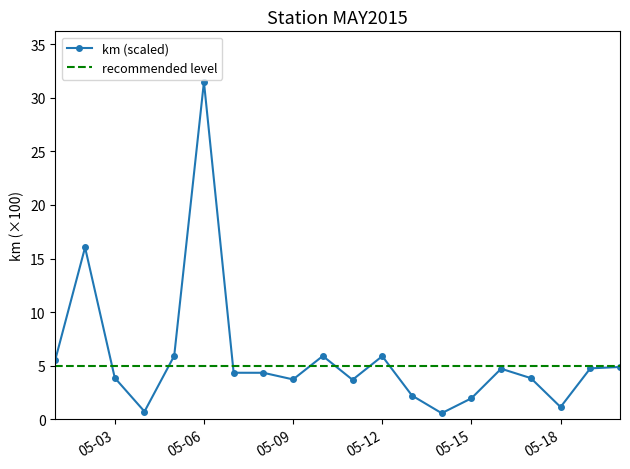

What is the value of the 11th point from the left?

3.7